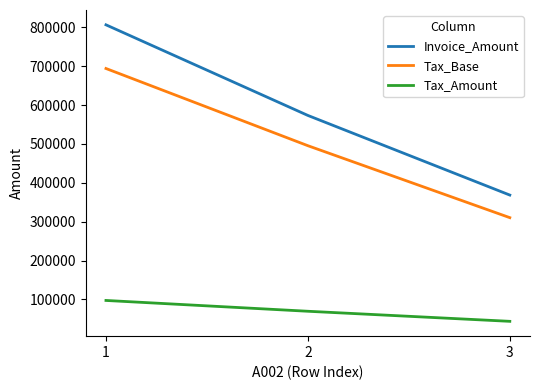

What are all the series names shown in the legend?

Invoice_Amount, Tax_Base, Tax_Amount